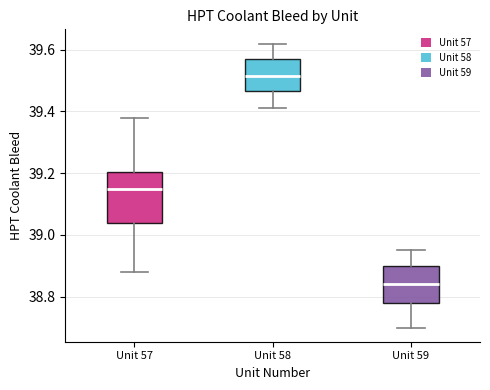

Comparing the boxes themselves (not the whiskers), which one is the tallest?

Unit 57